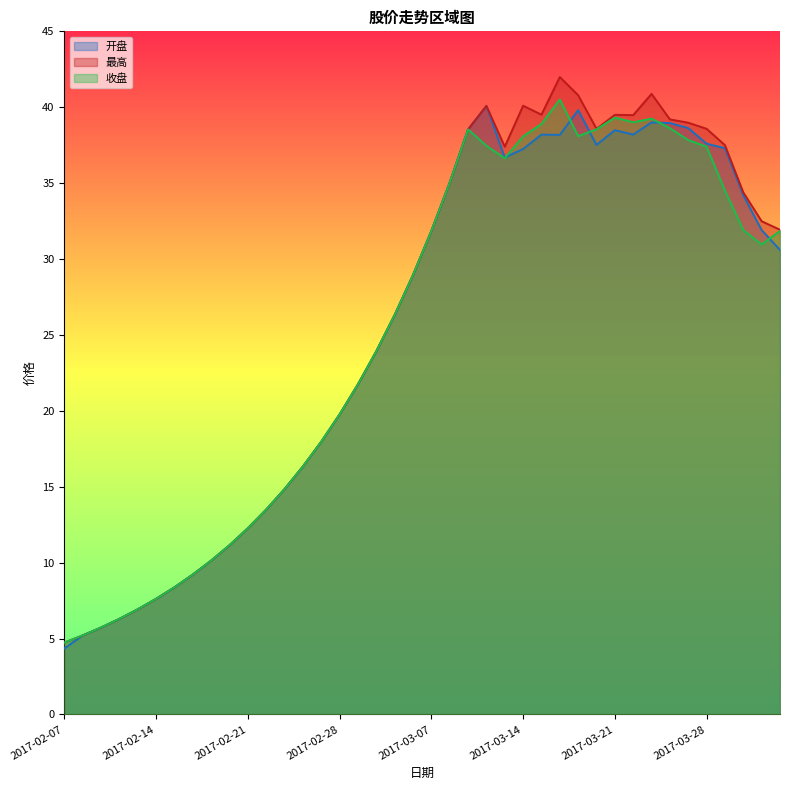

What position from the right is 2017-03-15?

14